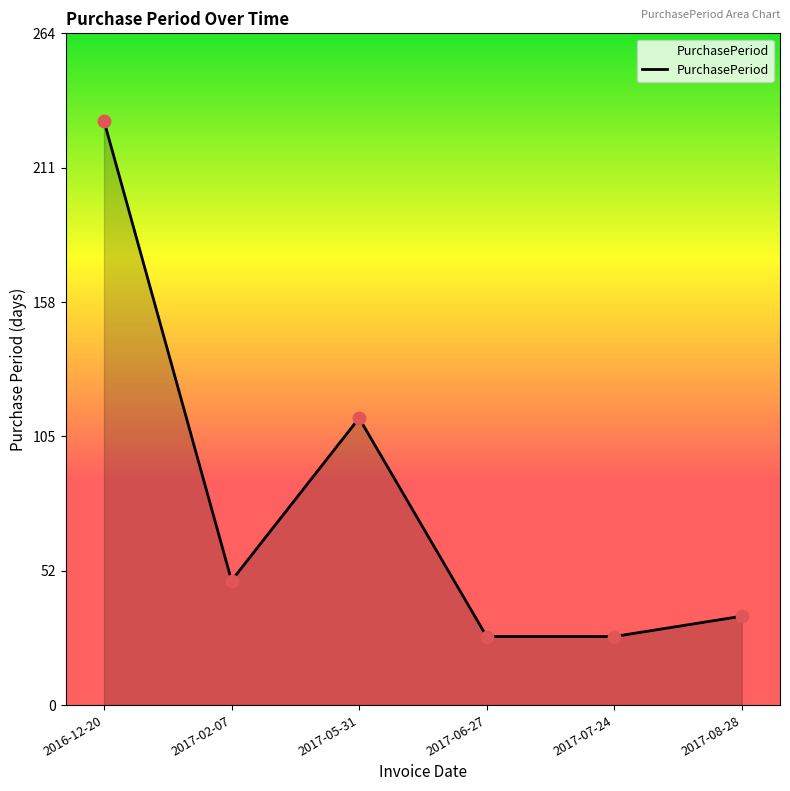

Between 2017-08-28 and 2017-07-24, which is larger?

2017-08-28